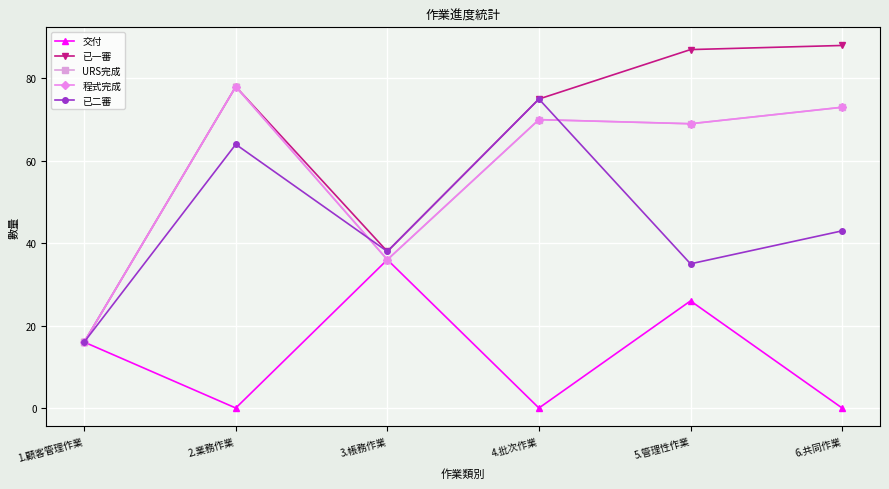

Which series has the largest total across all categories?

已一審